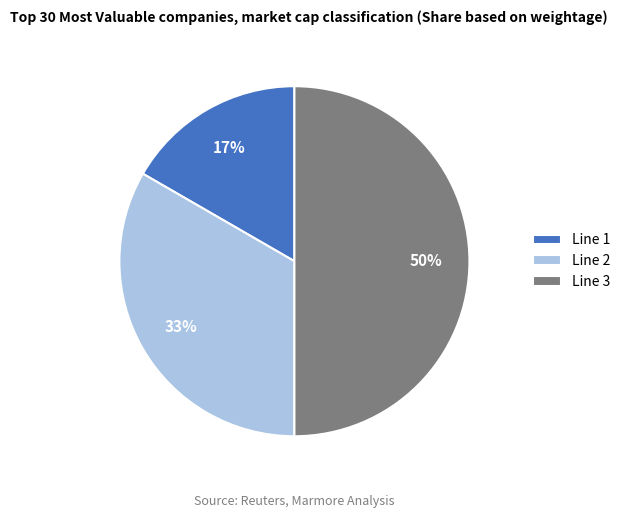

Which slice is the largest?

Line 3